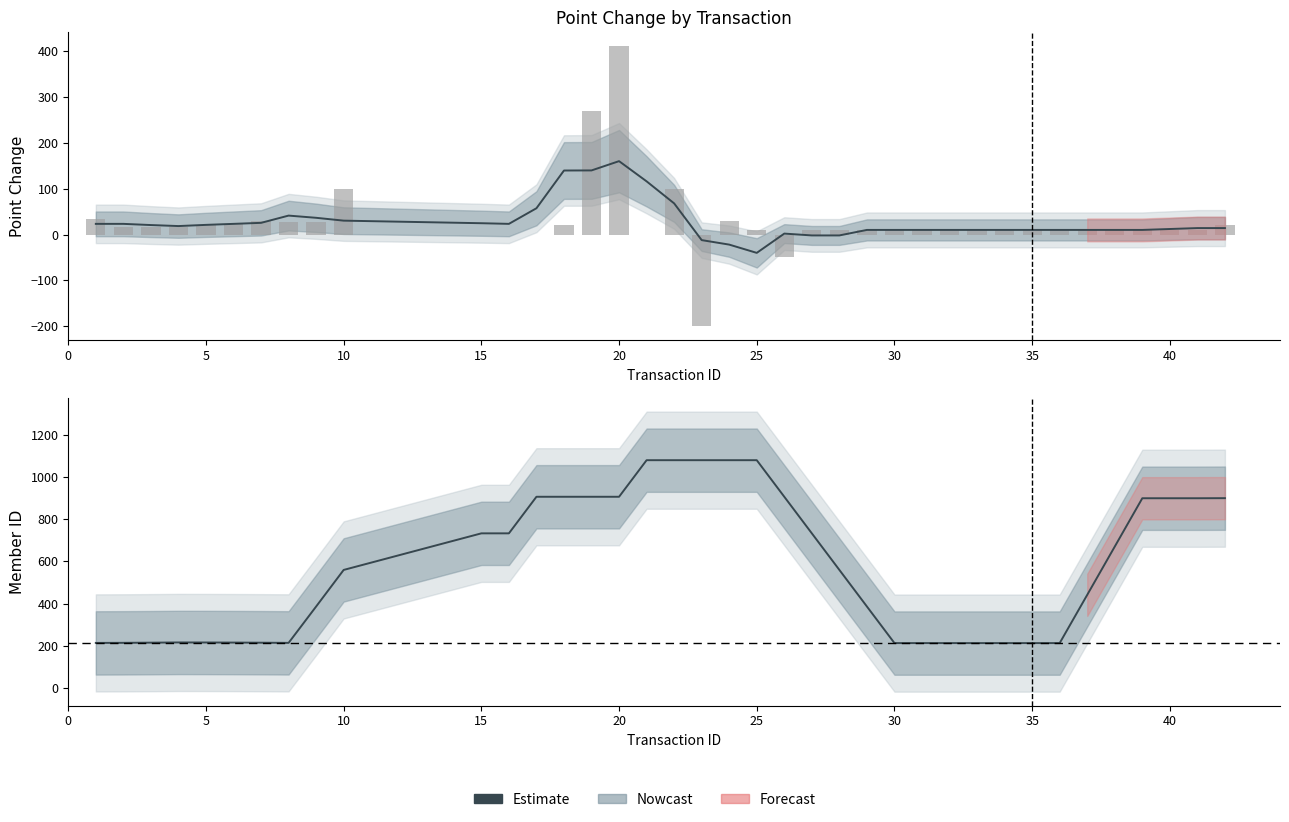

Is it true that the value at 18 is 221.8?

False